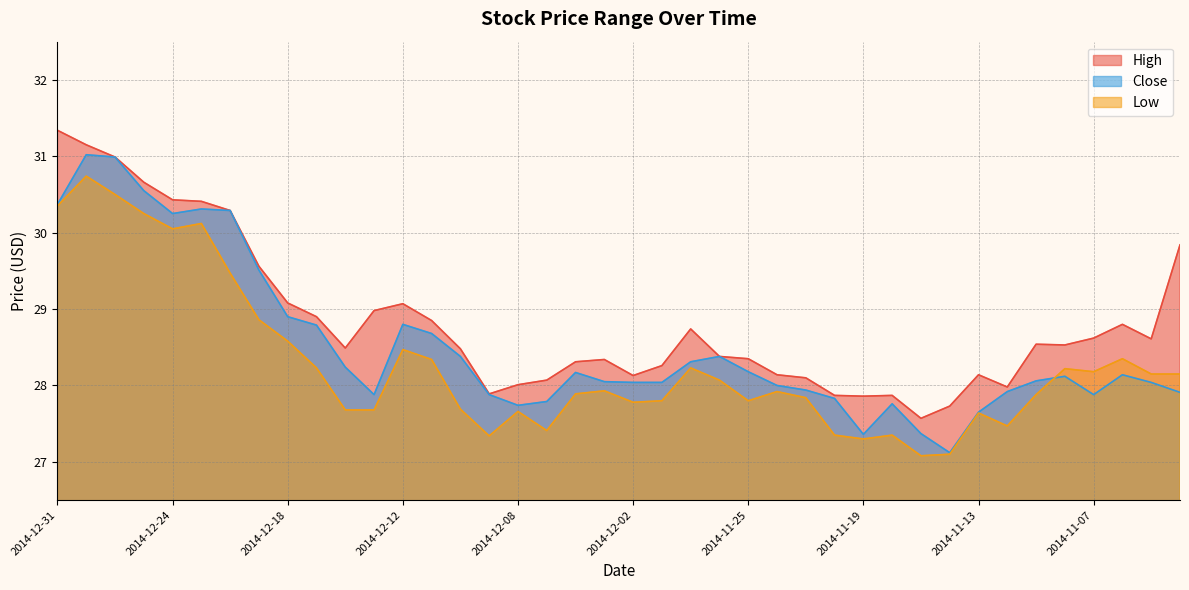

In Low, how many points are lower than both neighbors (excluding endpoints)?

9